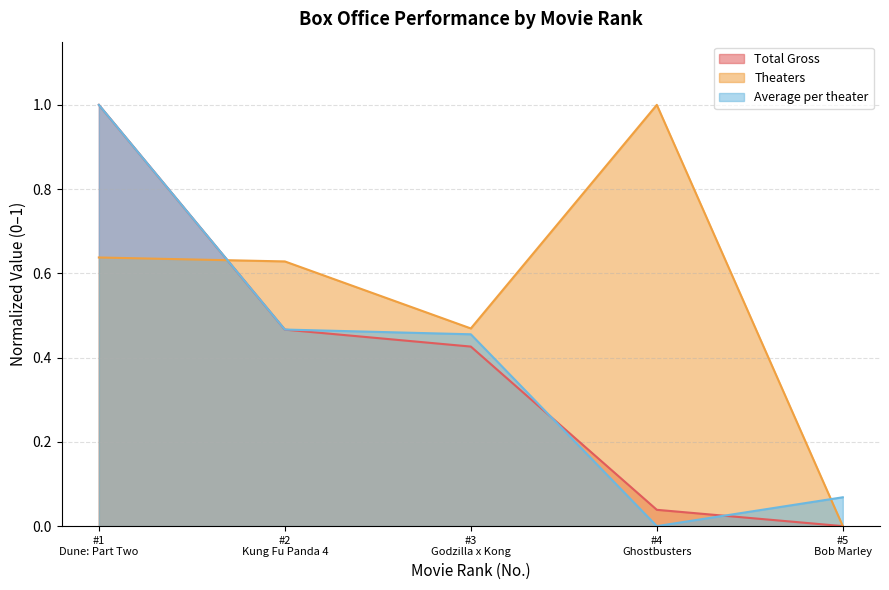

Which series ends up on top after the final intersection of Theaters and Average per theater?

Average per theater